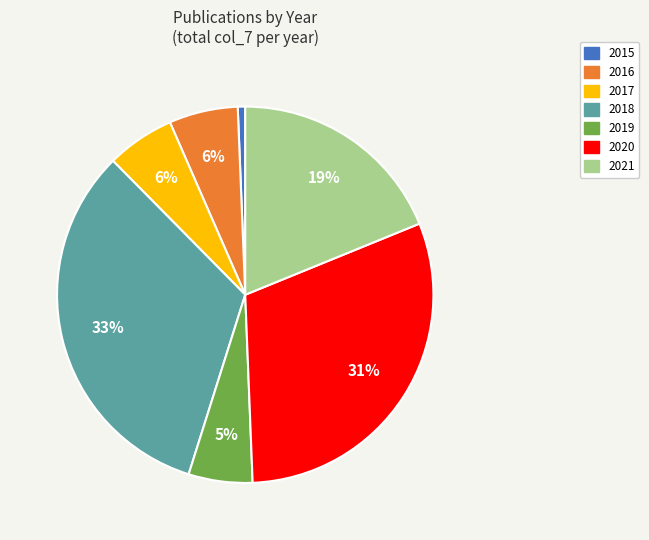

Is there any slice that represents more than half of the pie?

No